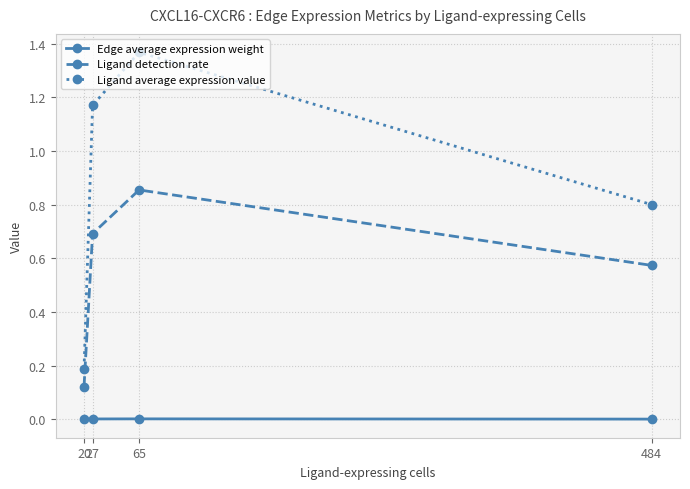

What is the difference between the second highest and minimum values in the Ligand average expression value series?

1.0